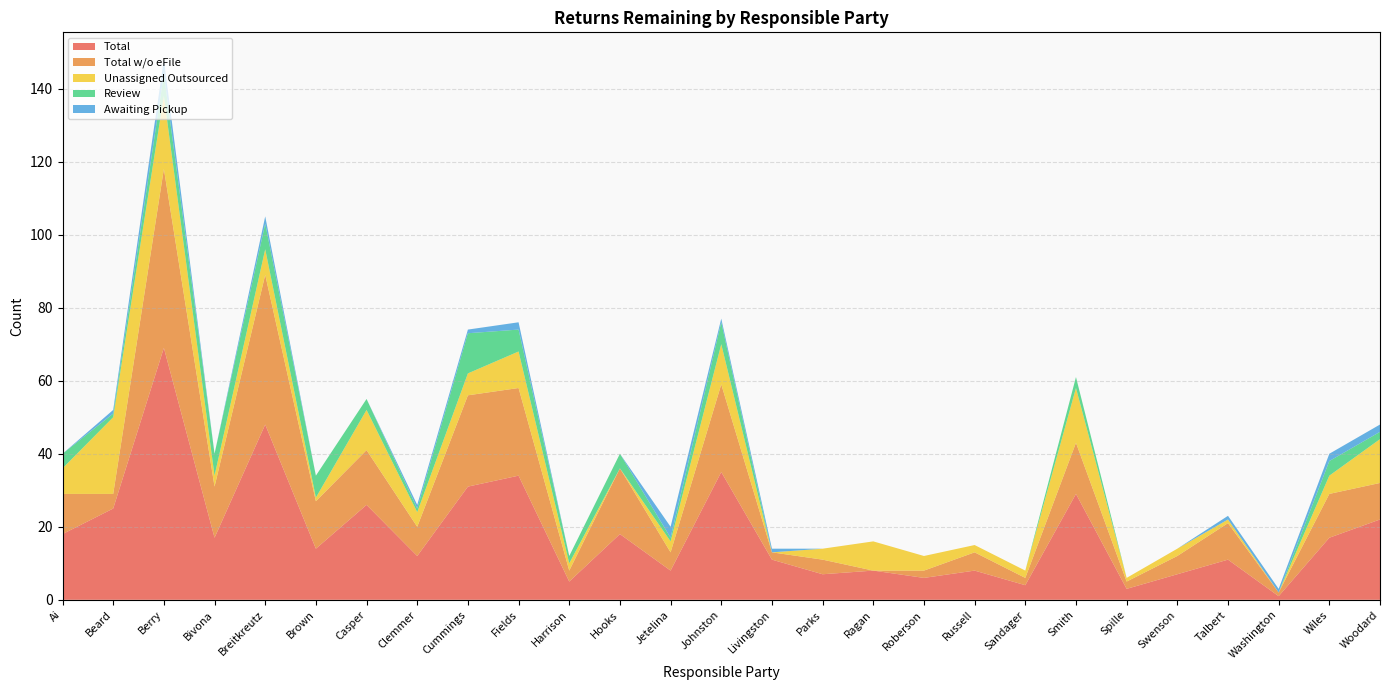

Reading left to right, extract all data points from this chart.

Total: Ai=18	Beard=25	Berry=69	Bivona=17	Breitkreutz=48	Brown=14	Casper=26	Clemmer=12	Cummings=31	Fields=34	Harrison=5	Hooks=18	Jetelina=8	Johnston=35	Livingston=11	Parks=7	Ragan=8	Roberson=6	Russell=8	Sandager=4	Smith=29	Spille=3	Swenson=7	Talbert=11	Washington=1	Wiles=17	Woodard=22
Total w/o eFile: Ai=11	Beard=4	Berry=49	Bivona=14	Breitkreutz=41	Brown=13	Casper=15	Clemmer=8	Cummings=25	Fields=24	Harrison=3	Hooks=18	Jetelina=5	Johnston=24	Livingston=2	Parks=4	Ragan=0	Roberson=2	Russell=5	Sandager=2	Smith=14	Spille=2	Swenson=5	Talbert=10	Washington=1	Wiles=12	Woodard=10
Unassigned Outsourced: Ai=7	Beard=21	Berry=20	Bivona=3	Breitkreutz=7	Brown=1	Casper=11	Clemmer=4	Cummings=6	Fields=10	Harrison=2	Hooks=0	Jetelina=3	Johnston=11	Livingston=0	Parks=3	Ragan=8	Roberson=4	Russell=2	Sandager=2	Smith=15	Spille=1	Swenson=2	Talbert=1	Washington=0	Wiles=5	Woodard=12
Review: Ai=4	Beard=1	Berry=6	Bivona=6	Breitkreutz=7	Brown=6	Casper=3	Clemmer=1	Cummings=11	Fields=6	Harrison=2	Hooks=4	Jetelina=1	Johnston=6	Livingston=0	Parks=0	Ragan=0	Roberson=0	Russell=0	Sandager=0	Smith=3	Spille=0	Swenson=0	Talbert=0	Washington=0	Wiles=4	Woodard=2
Awaiting Pickup: Ai=0	Beard=1	Berry=4	Bivona=0	Breitkreutz=2	Brown=0	Casper=0	Clemmer=1	Cummings=1	Fields=2	Harrison=0	Hooks=0	Jetelina=3	Johnston=1	Livingston=1	Parks=0	Ragan=0	Roberson=0	Russell=0	Sandager=0	Smith=0	Spille=0	Swenson=0	Talbert=1	Washington=1	Wiles=2	Woodard=2